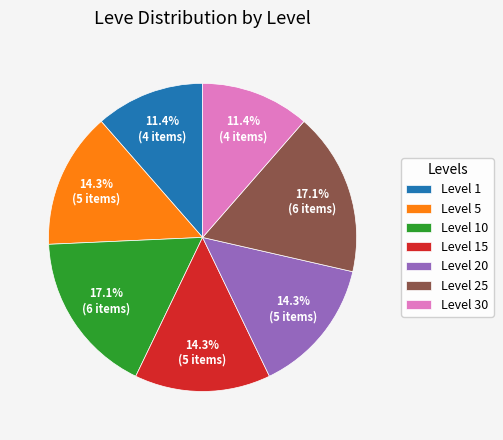

What is the ratio of the value at Level 1 to the value at Level 10?

0.7